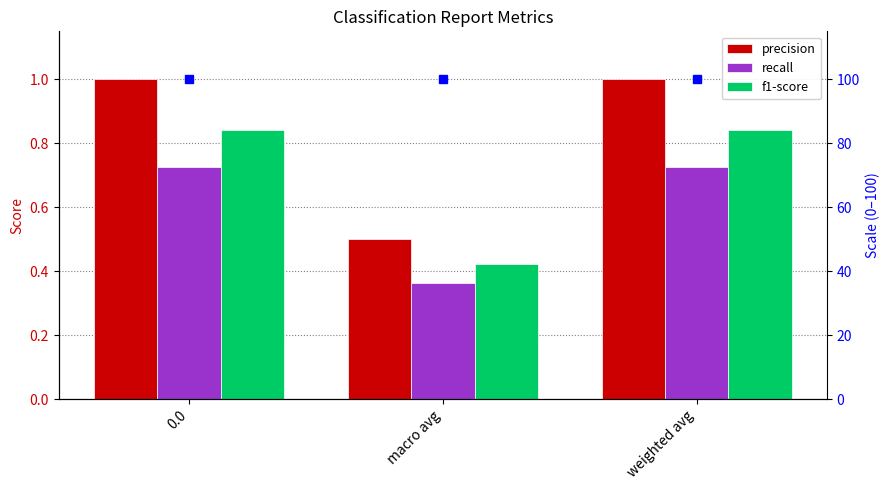

True or false: recall has a value of 0.2 at macro avg.

False